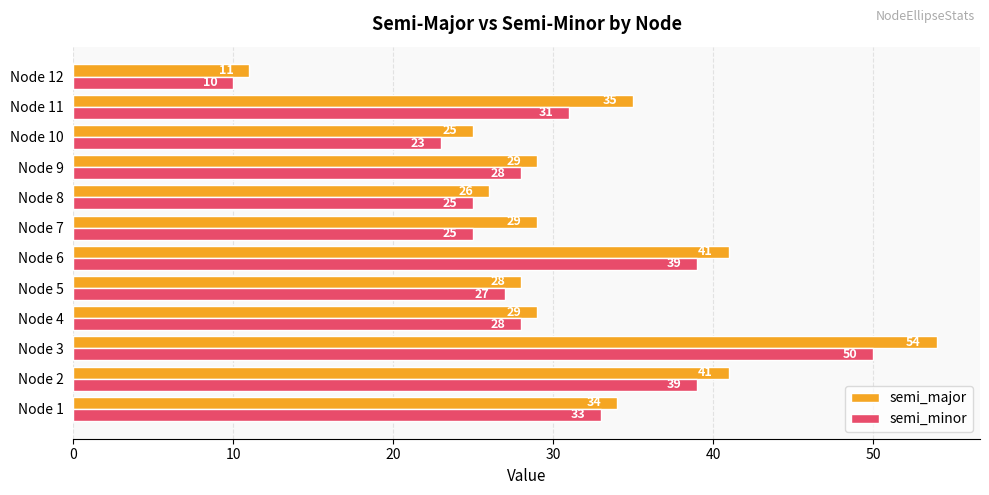

What is the total value across all series at Node 7?

54